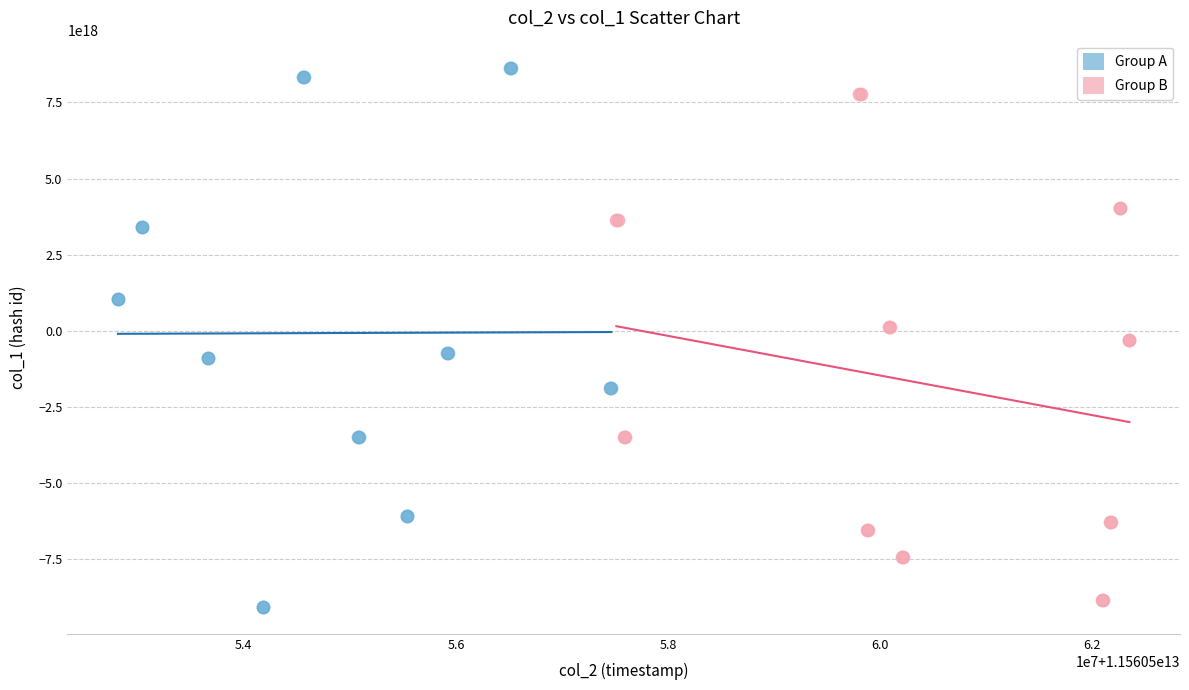

Which series contains the lowest Y value?

Group A